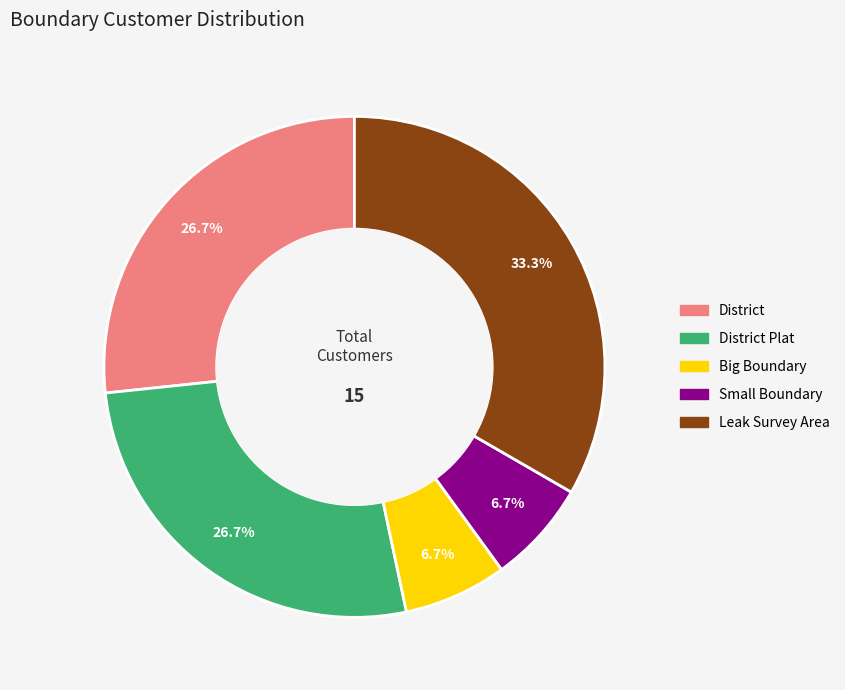

Is there a majority slice in this chart?

No